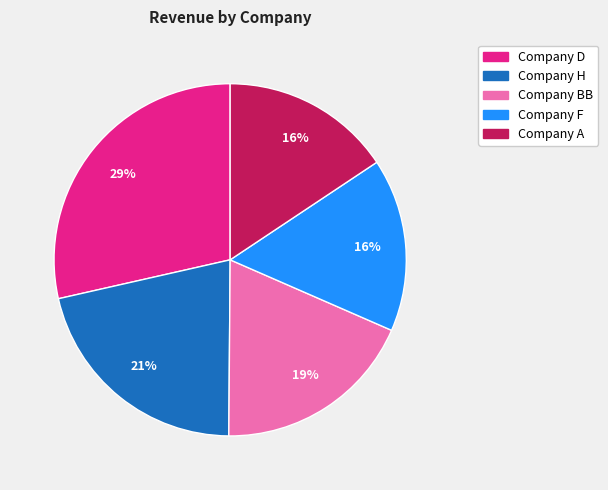

Count the number of slices in the pie.

5